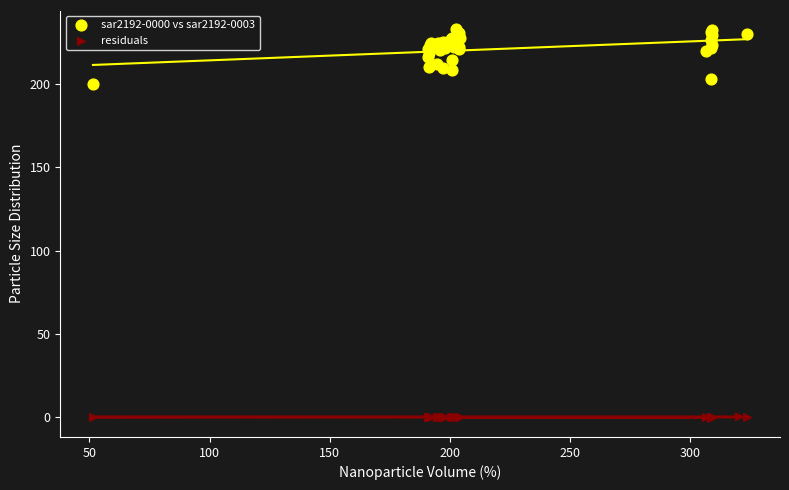

Across all series, what Y value is closest to 116?

199.8